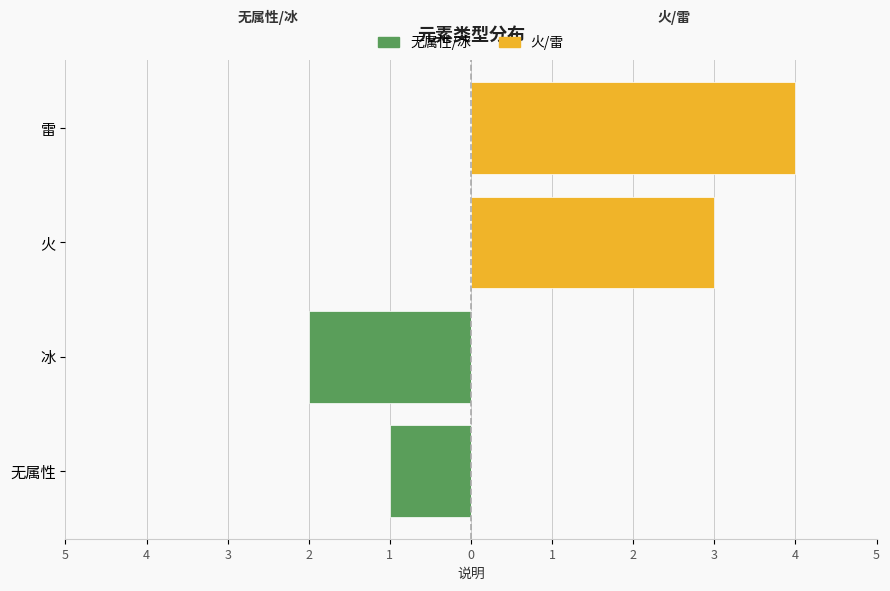

List the series in order of their peak value, lowest first.

无属性/冰 (左), 火/雷 (右)